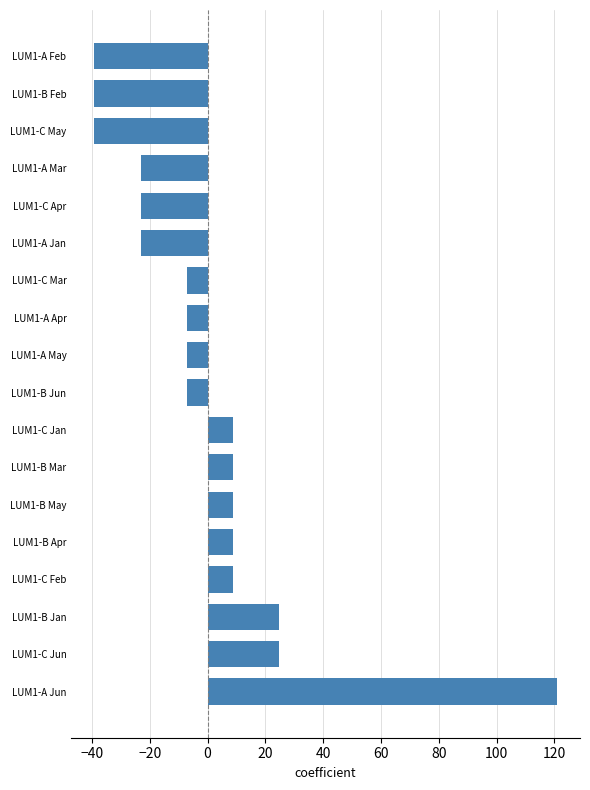

What is the difference between the second highest and minimum values?

64.0